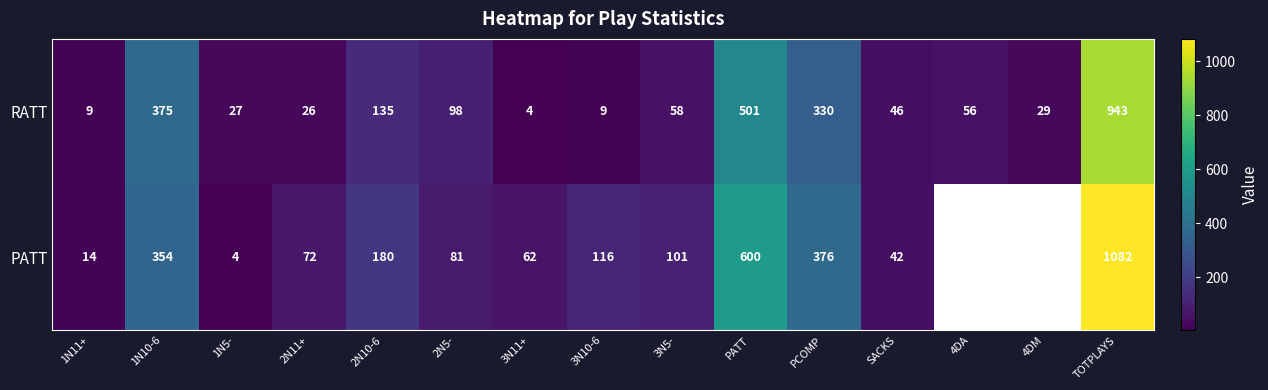

Where does the RATT series first go above 56?

1N10-6